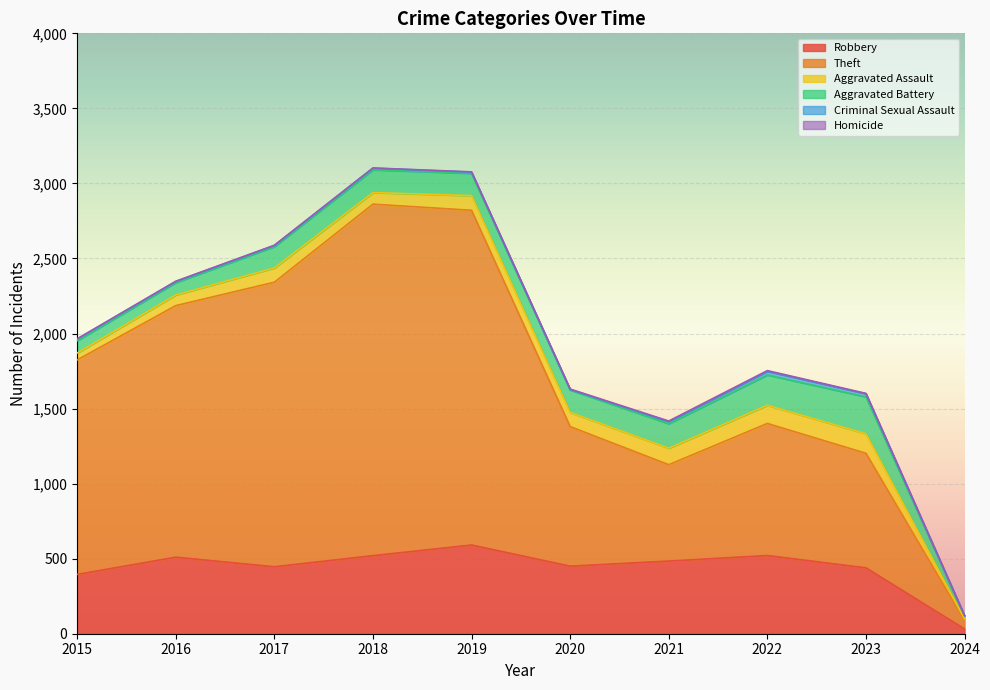

How many values in the Criminal Sexual Assault series exceed 11?

4